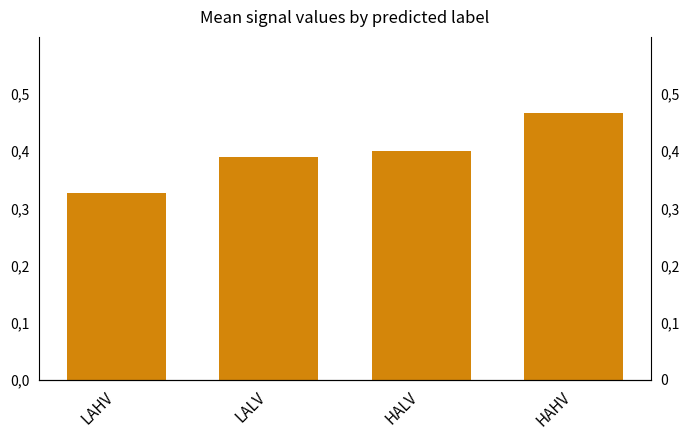

Rank the categories by value from highest to lowest.

HAHV, HALV, LALV, LAHV